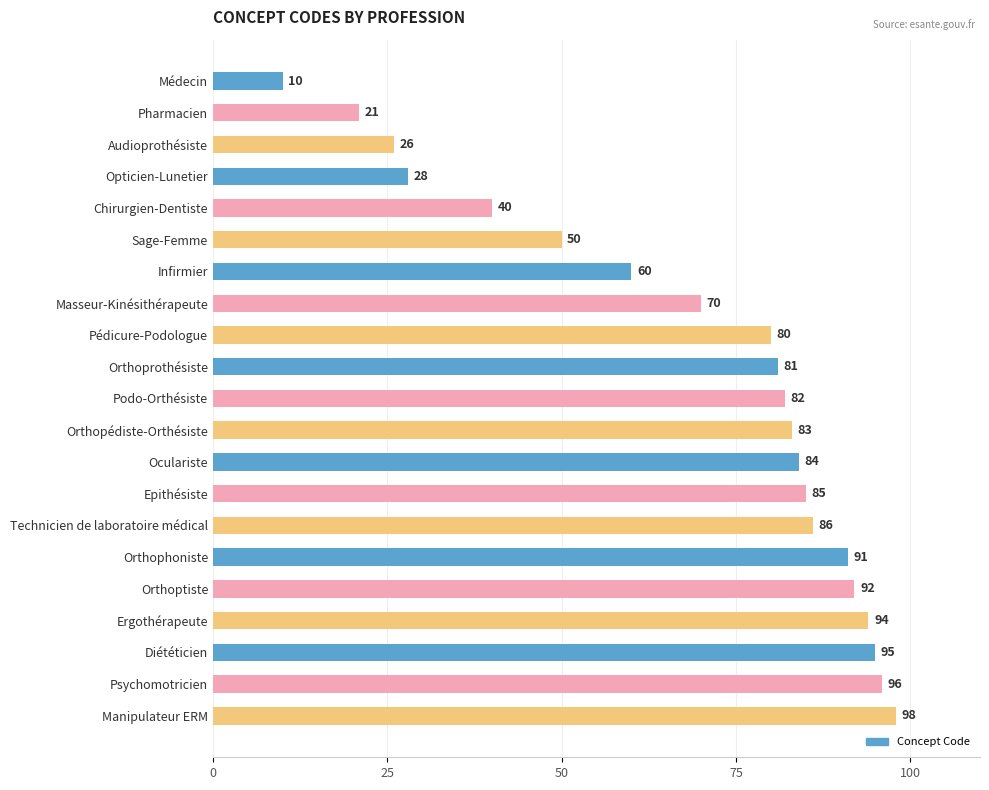

What is the label of the 6th bar from the top?

Sage-Femme